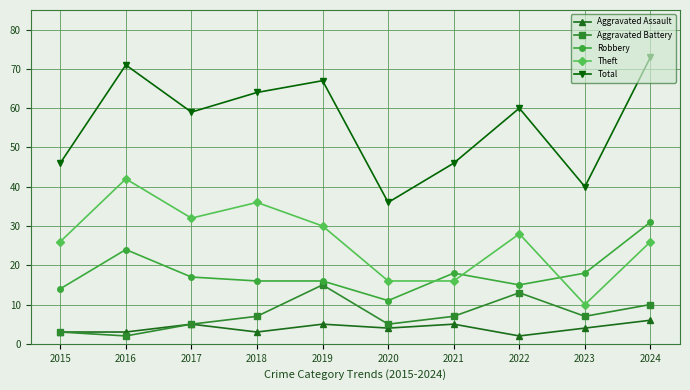

In Theft, how many points are higher than both neighbors (excluding endpoints)?

3